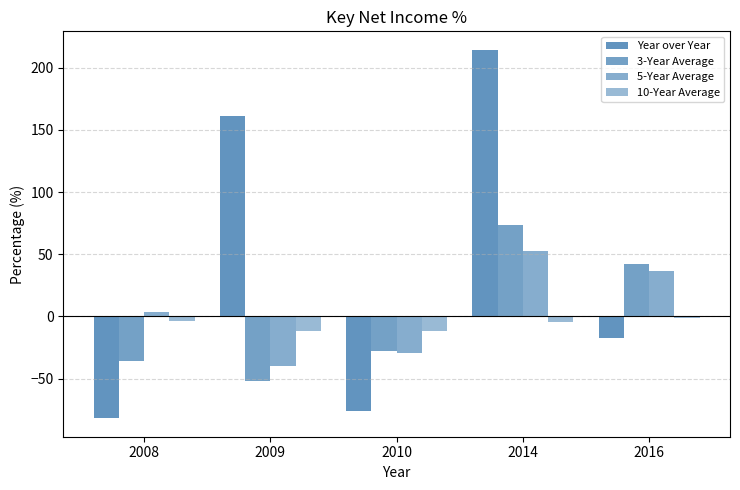

The value of Year over Year at 2014 is 380.8. True or false?

False